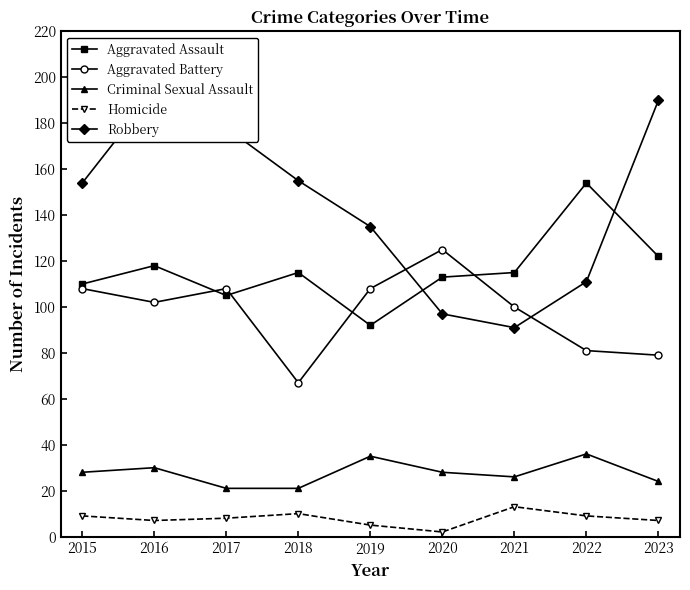

Reading right to left, list all the values displayed in this chart.

Aggravated Assault: 2023=122	2022=154	2021=115	2020=113	2019=92	2018=115	2017=105	2016=118	2015=110
Aggravated Battery: 2023=79	2022=81	2021=100	2020=125	2019=108	2018=67	2017=108	2016=102	2015=108
Criminal Sexual Assault: 2023=24	2022=36	2021=26	2020=28	2019=35	2018=21	2017=21	2016=30	2015=28
Homicide: 2023=7	2022=9	2021=13	2020=2	2019=5	2018=10	2017=8	2016=7	2015=9
Robbery: 2023=190	2022=111	2021=91	2020=97	2019=135	2018=155	2017=178	2016=194	2015=154